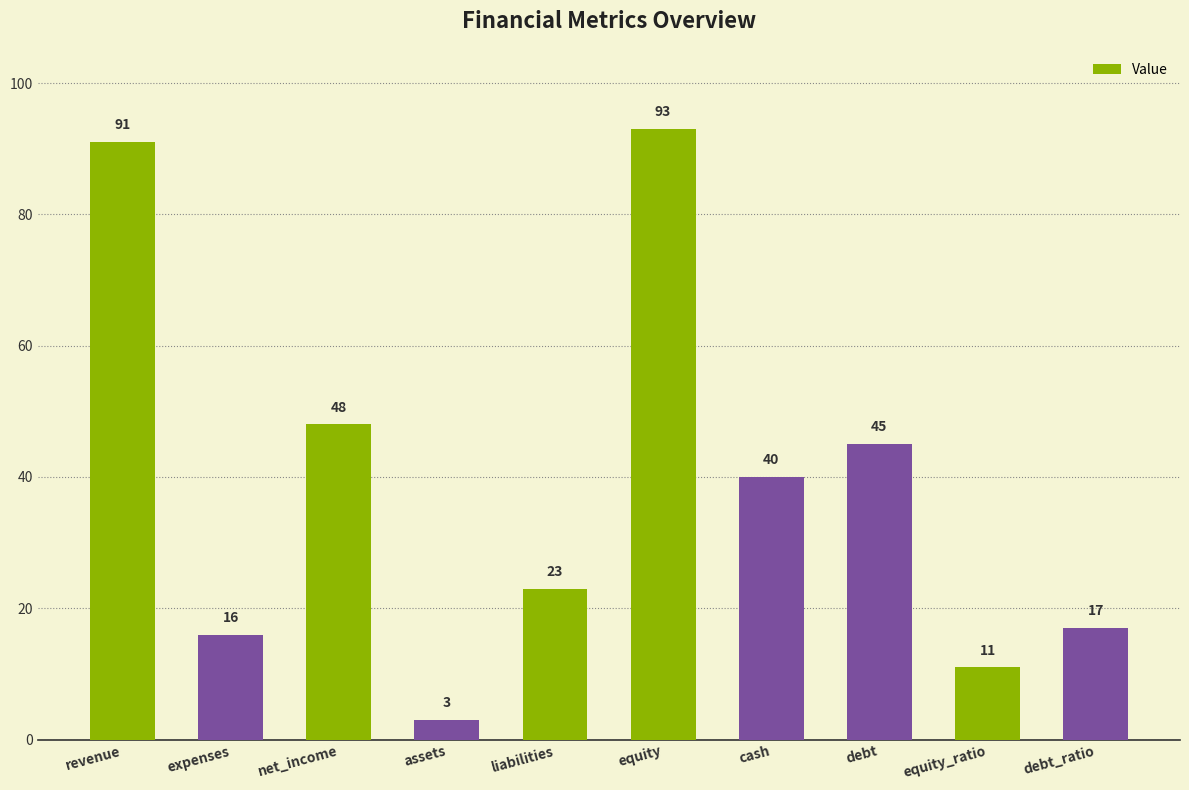

What position from the right is net_income?

8